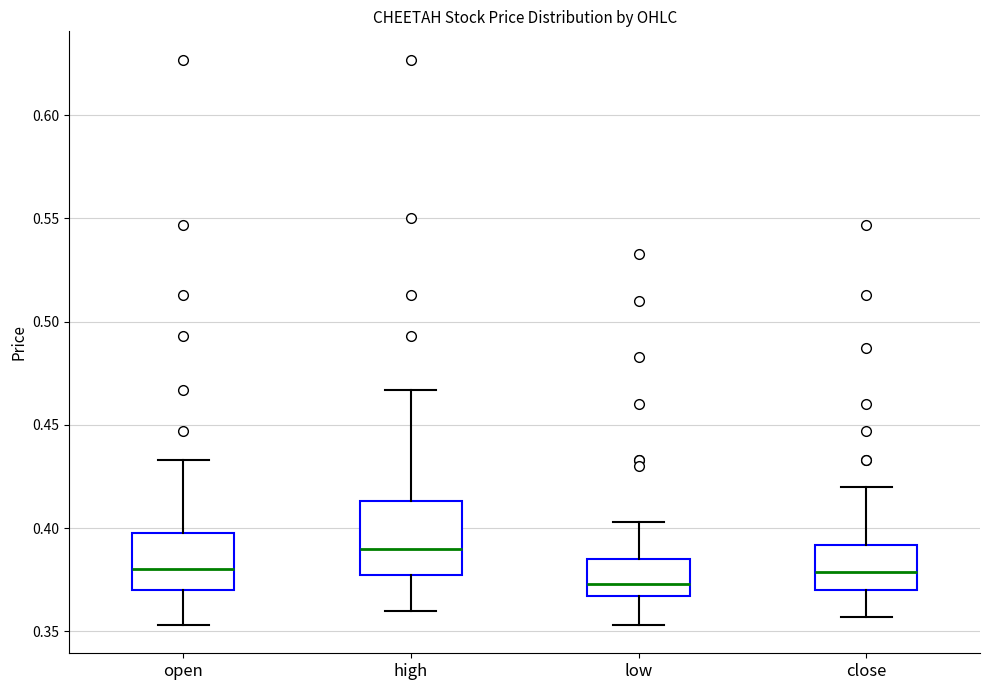

Comparing the boxes themselves (not the whiskers), which one is the tallest?

high